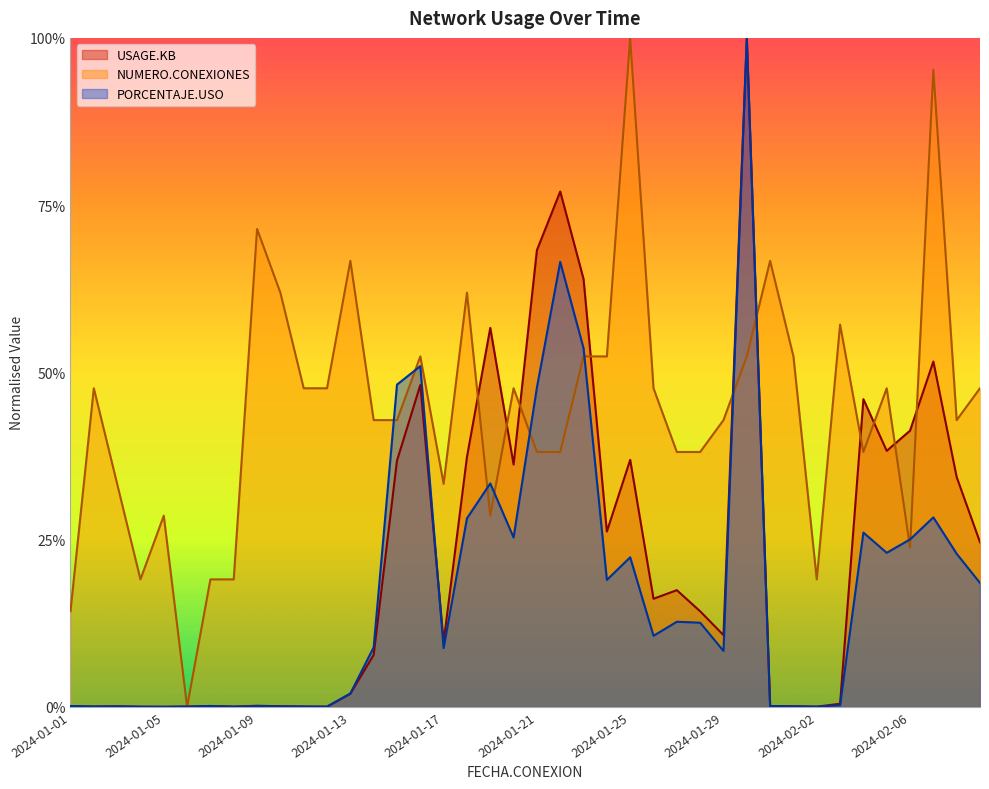

How many lines are shown in the chart?

3